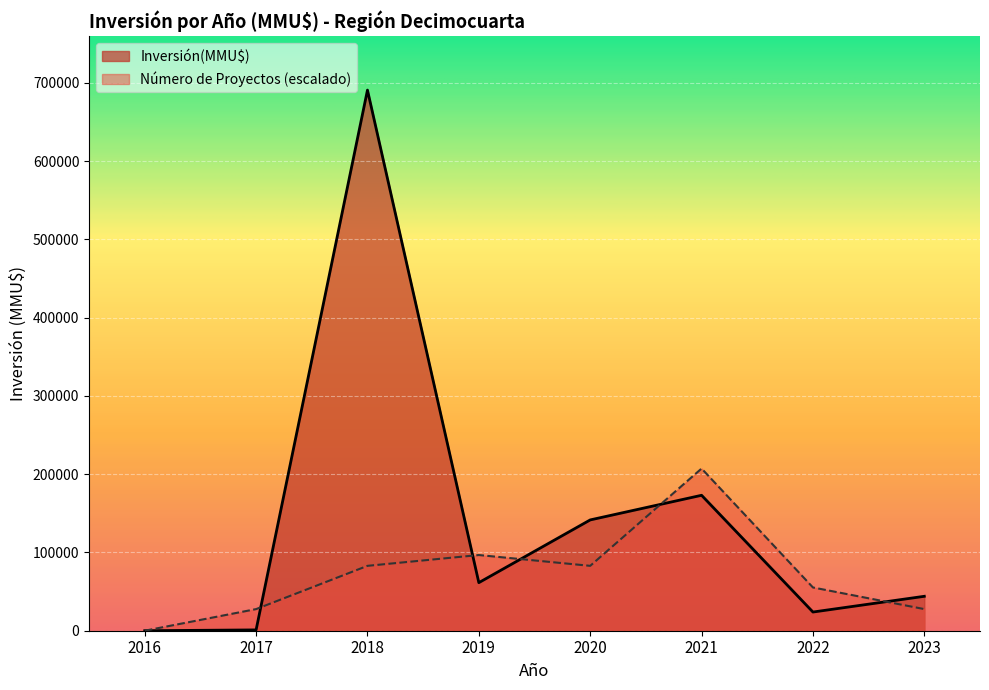

List the series in order of their overall mean, highest first.

Inversión(MMU$), Número de Proyectos (escalado)